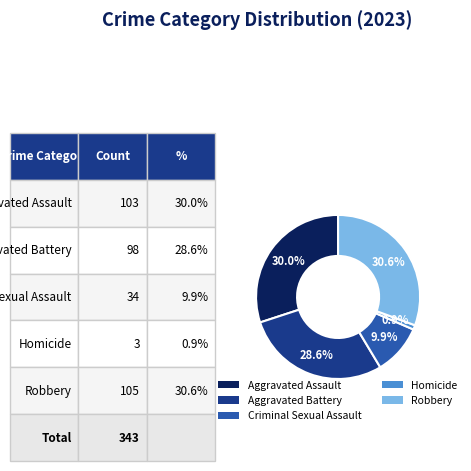

To the nearest percent, what is the average slice percentage?

20%